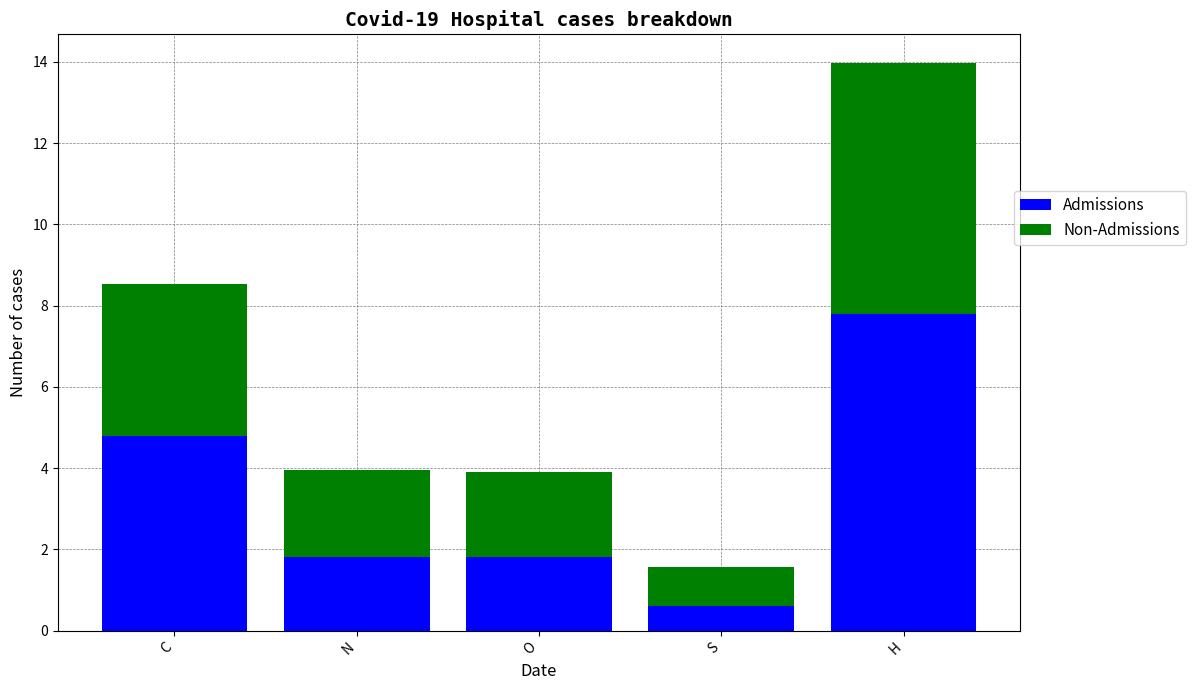

What is the total value across all series at O?

3.9